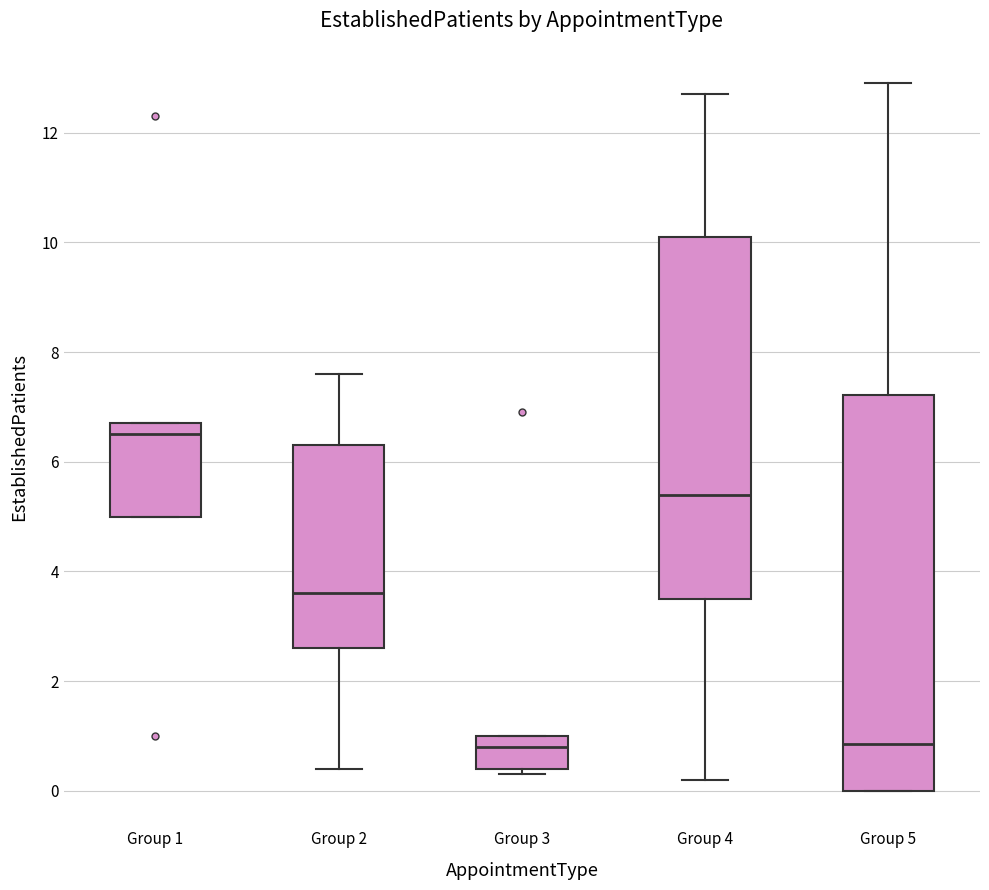

Which box is the tallest, from its lower edge to its upper edge?

Group 5